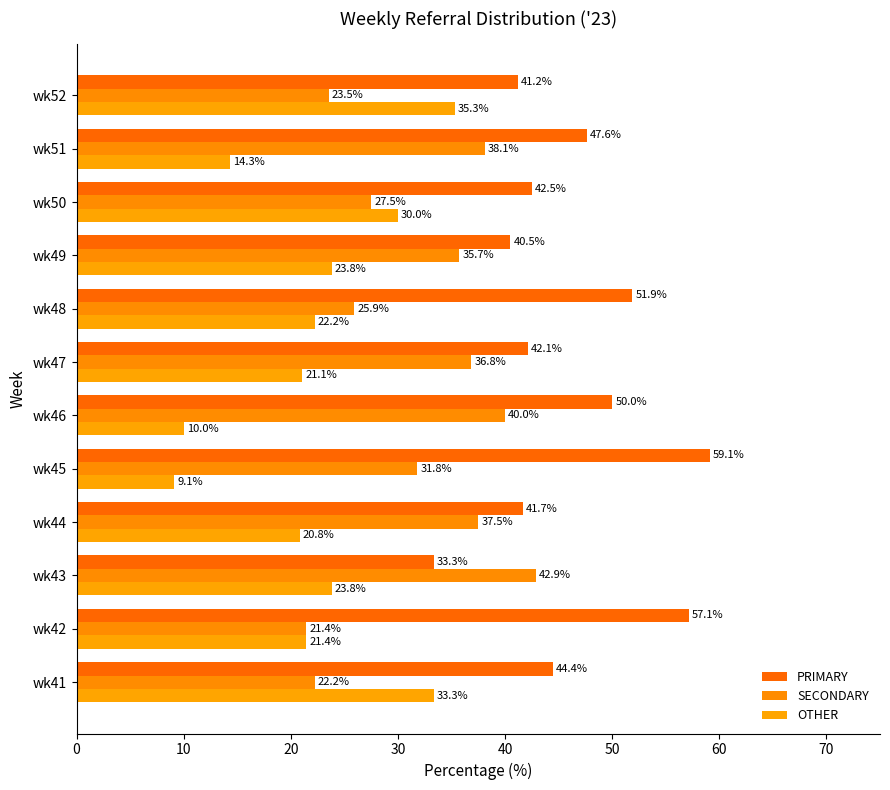

Reading left to right, what are all the values shown in this chart?

PRIMARY: 44.4	57.1	33.3	41.7	59.1	50.0	42.1	51.9	40.5	42.5	47.6	41.2
SECONDARY: 22.2	21.4	42.9	37.5	31.8	40.0	36.8	25.9	35.7	27.5	38.1	23.5
OTHER: 33.3	21.4	23.8	20.8	9.1	10.0	21.1	22.2	23.8	30.0	14.3	35.3